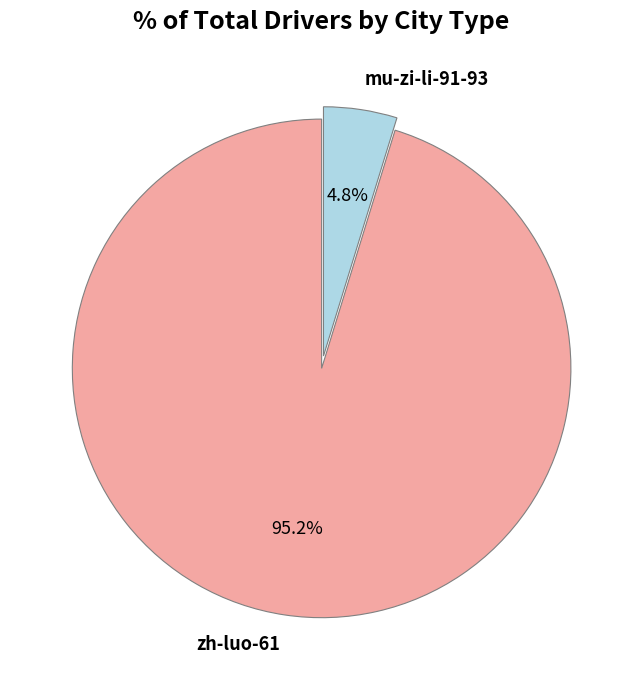

What is the largest slice in the pie chart?

zh-luo-61